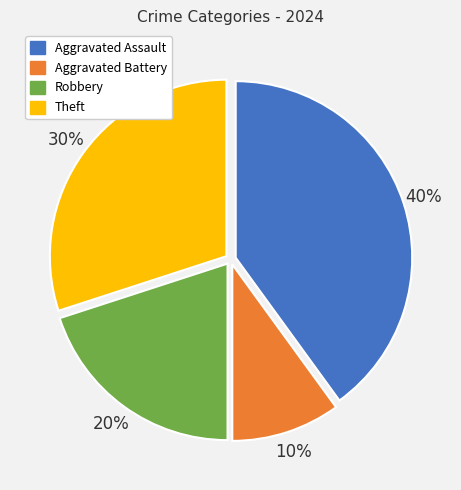

To the nearest percent, what percentage of the pie is Aggravated Battery?

10%